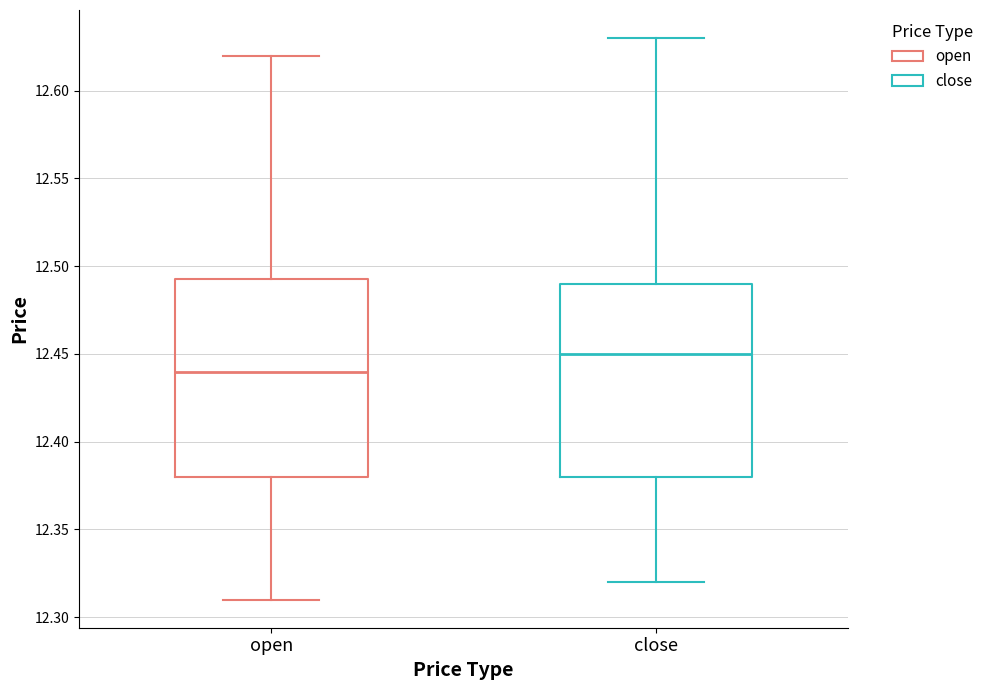

Which box has the lowest median line?

open